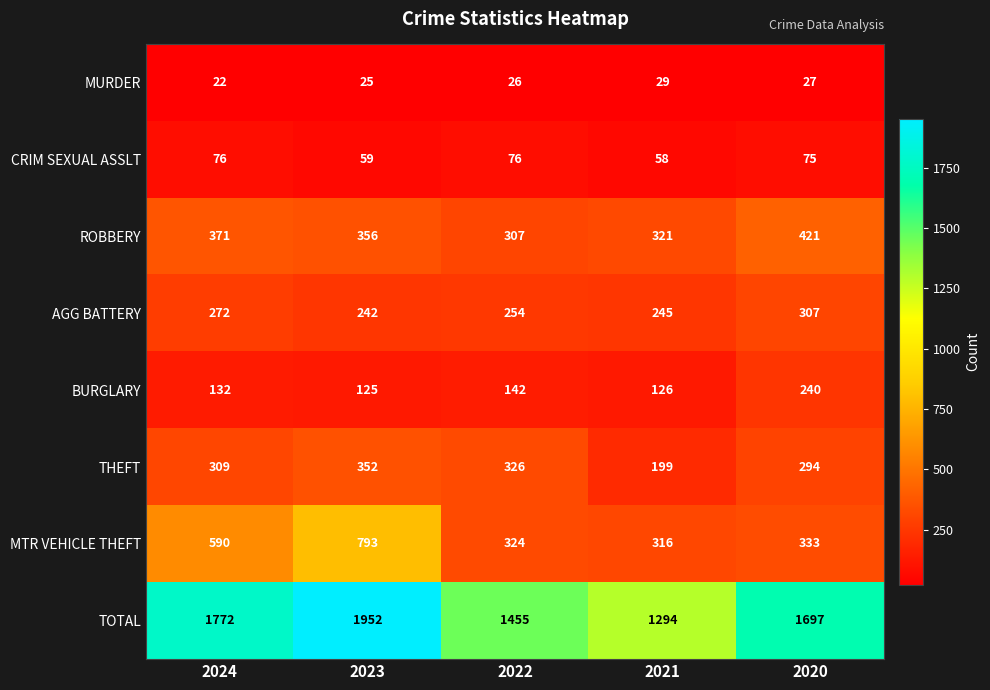

At 2024, list the series in order from smallest to largest.

MURDER, CRIM SEXUAL ASSLT, BURGLARY, AGG BATTERY, THEFT, ROBBERY, MTR VEHICLE THEFT, TOTAL